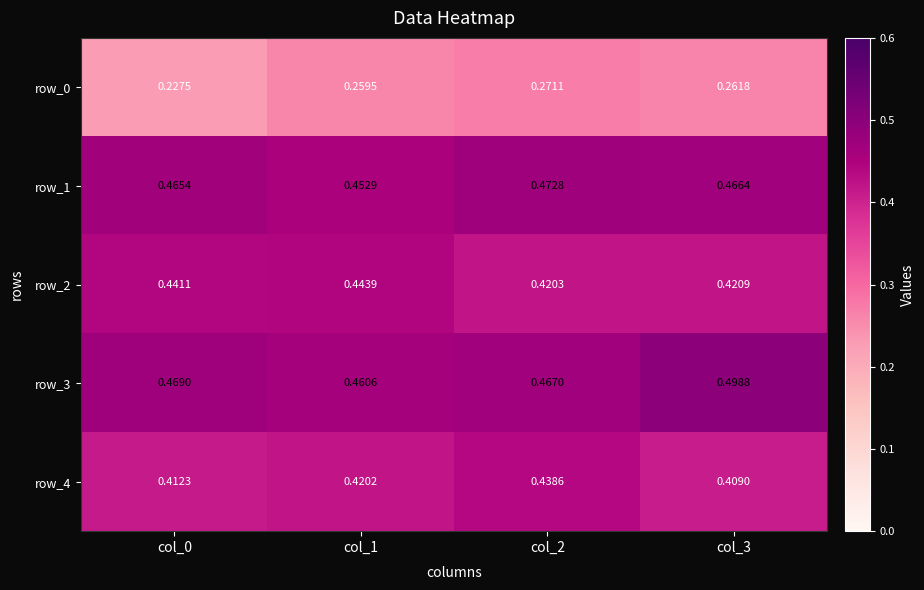

List the series in order of their peak value, lowest first.

row_0, row_4, row_2, row_1, row_3